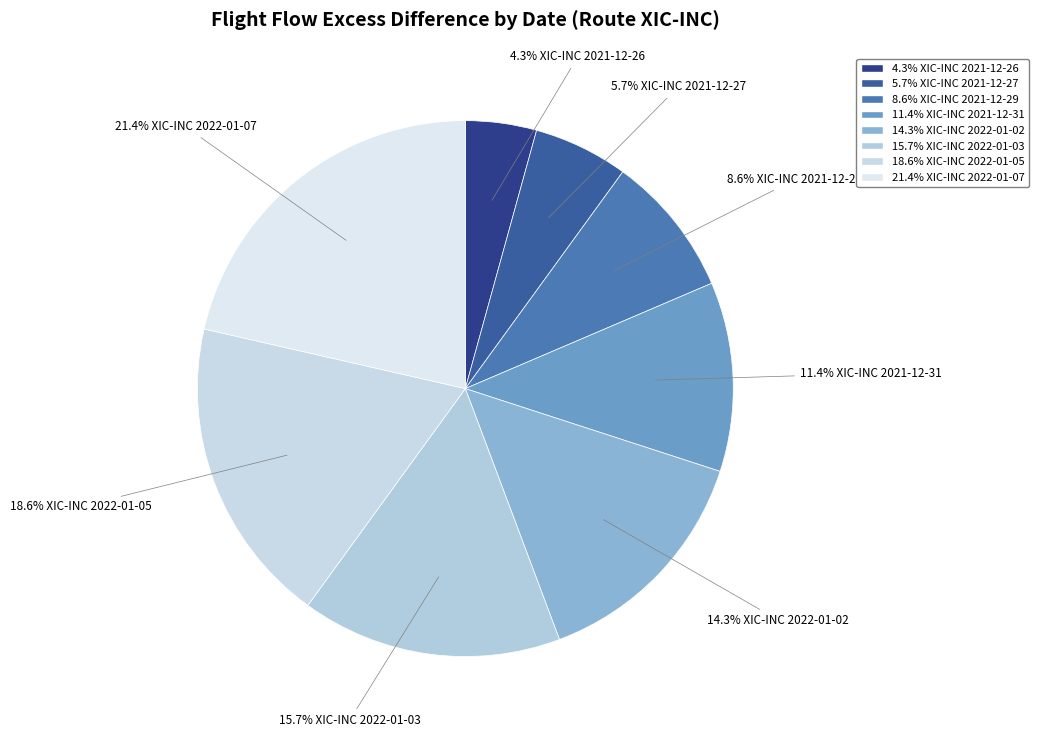

Rank the categories by value from lowest to highest.

XIC-INC 2021-12-26, XIC-INC 2021-12-27, XIC-INC 2021-12-29, XIC-INC 2021-12-31, XIC-INC 2022-01-02, XIC-INC 2022-01-03, XIC-INC 2022-01-05, XIC-INC 2022-01-07